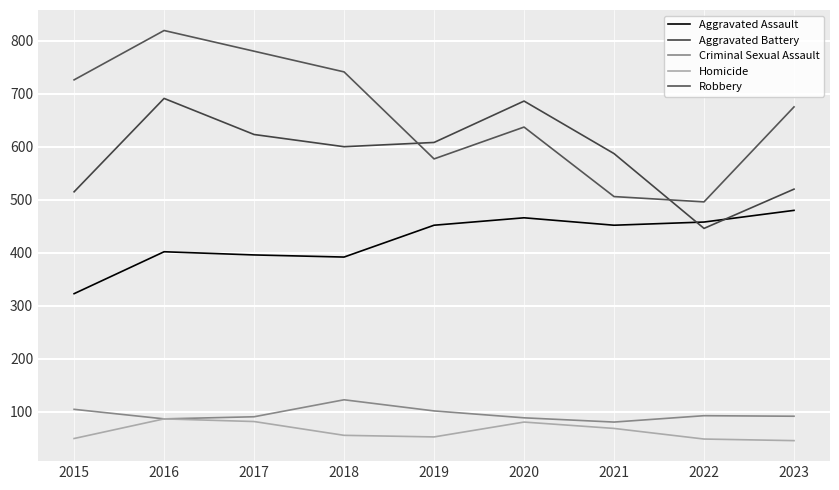

What is the spread (max minus min) of values at 2019?

555